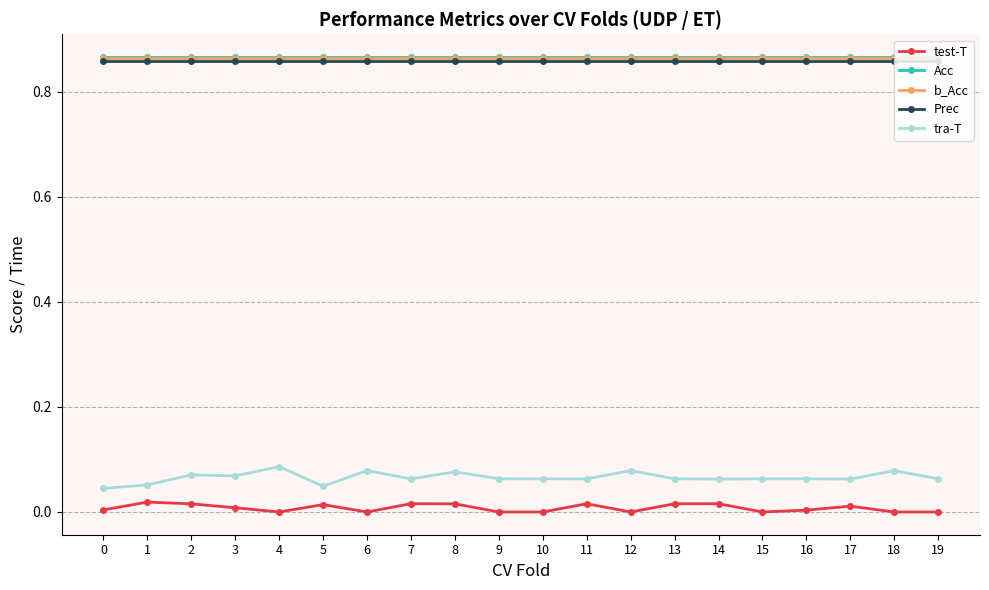

The value of b_Acc at 1 is 1.4. True or false?

False